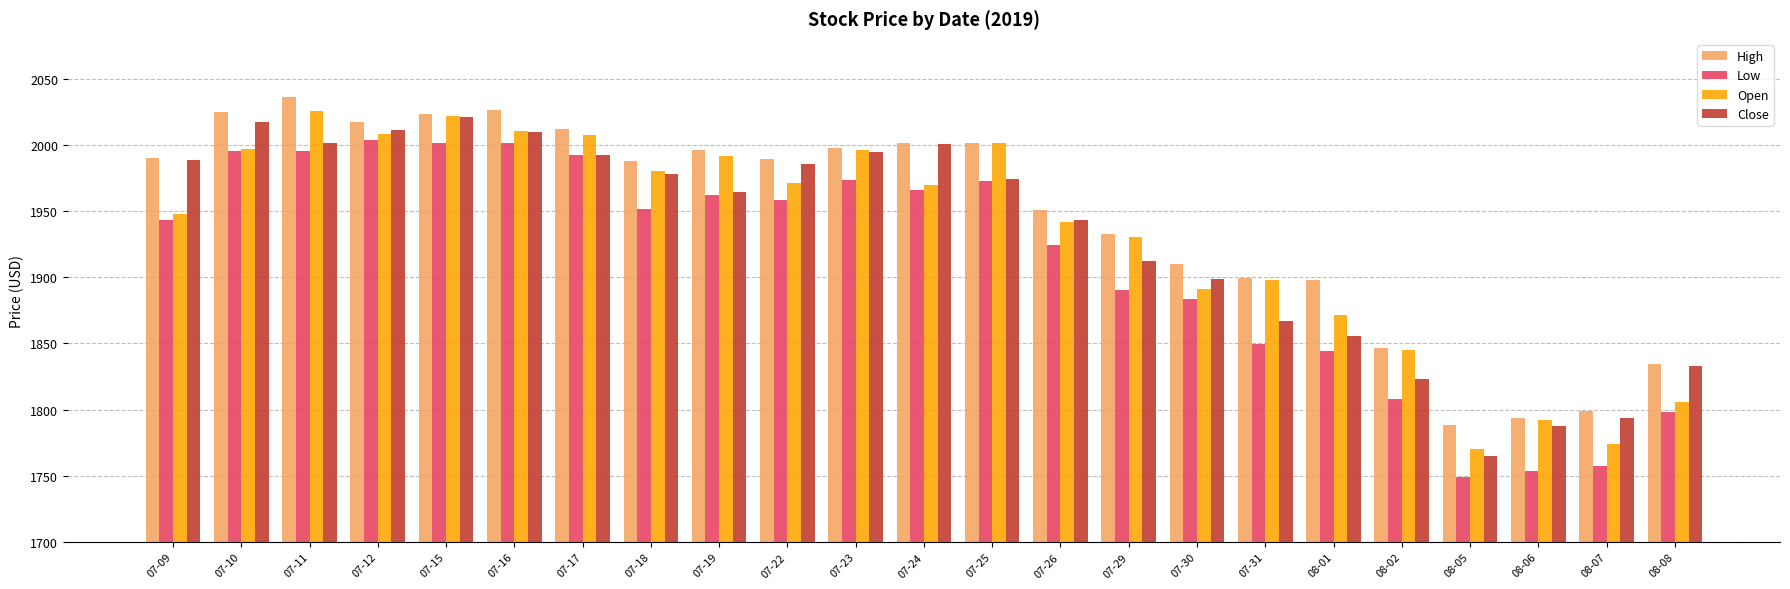

What is the average value of the Open series?

1932.4